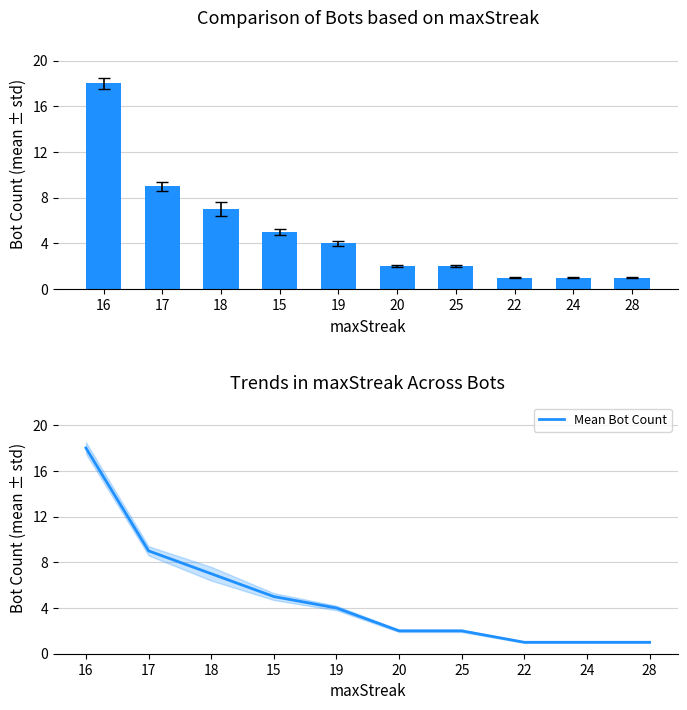

Is it true that Bot Count equals 5 at 17?

False